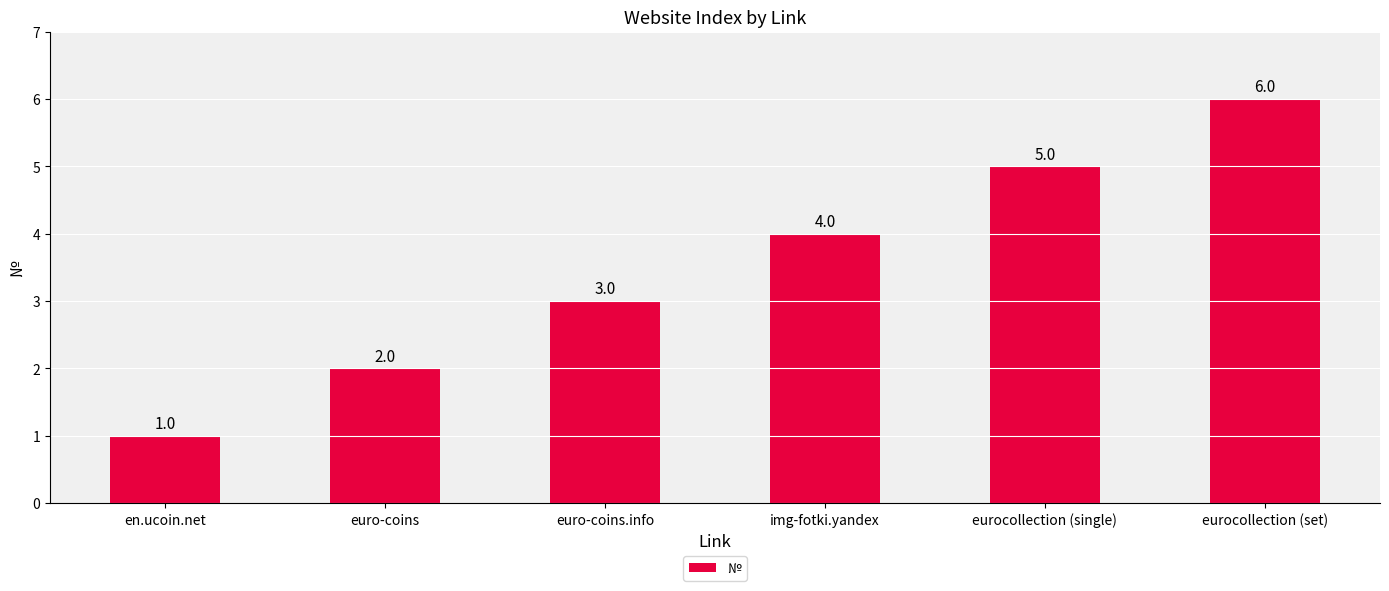

How many values are below 4?

3